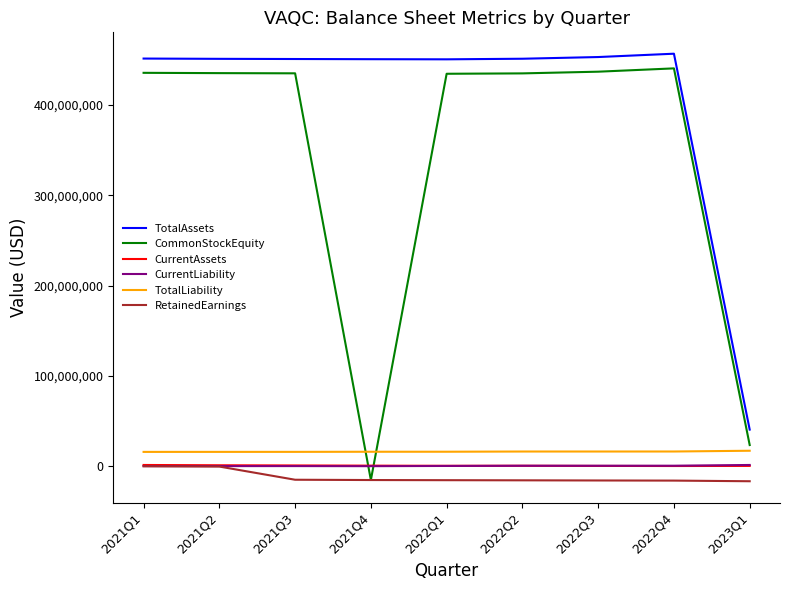

What are all the series names shown in the legend?

TotalAssets, CommonStockEquity, CurrentAssets, CurrentLiability, TotalLiability, RetainedEarnings